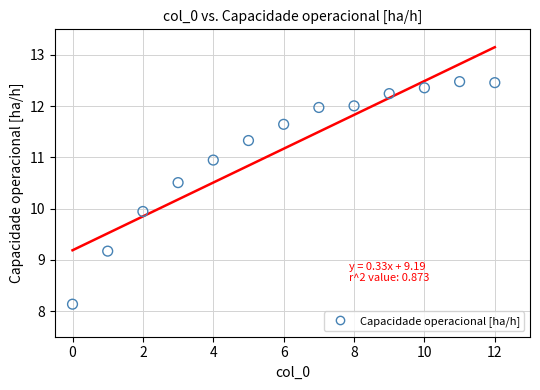

What is the range of Y values (max minus min)?

4.3